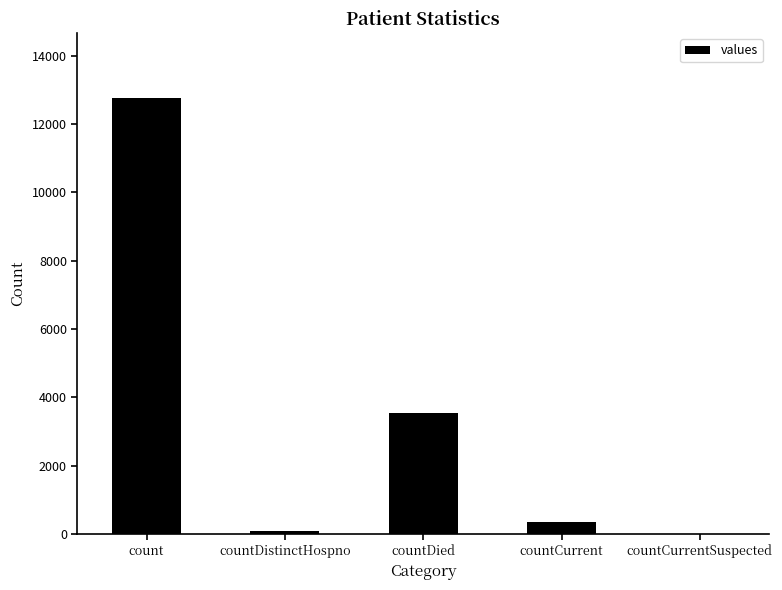

What is the sum of the values at countDistinctHospno and count?

12821